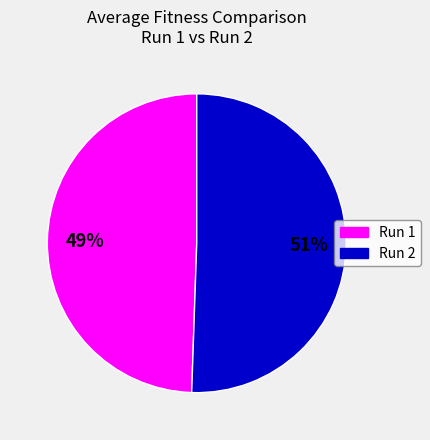

To the nearest percent, what is the average slice percentage?

50%